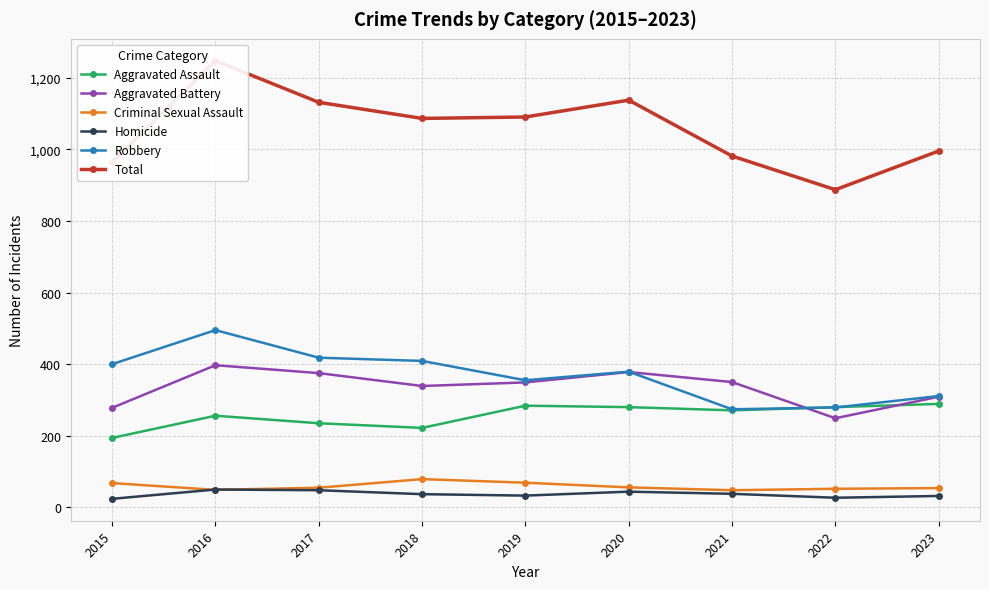

True or false: Homicide and Robbery intersect in this chart.

False